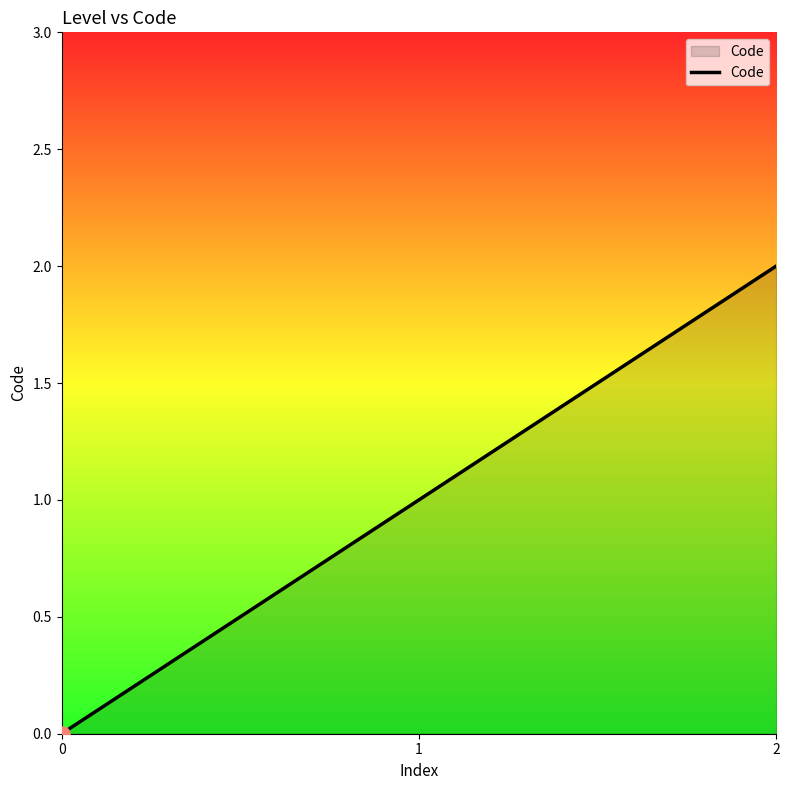

What is the change in value from 0 to 2?

+2